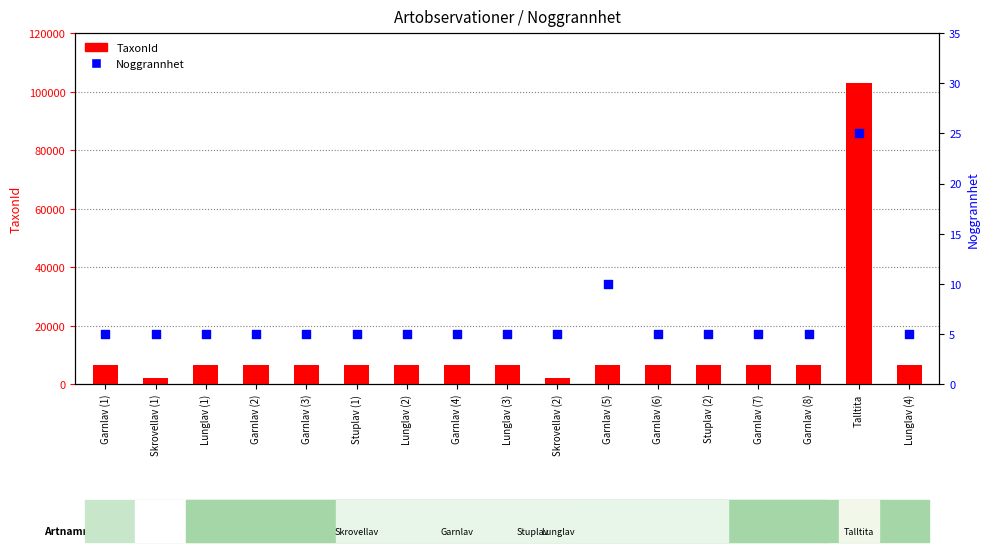

What are all the series names shown in the legend?

TaxonId, Noggrannhet